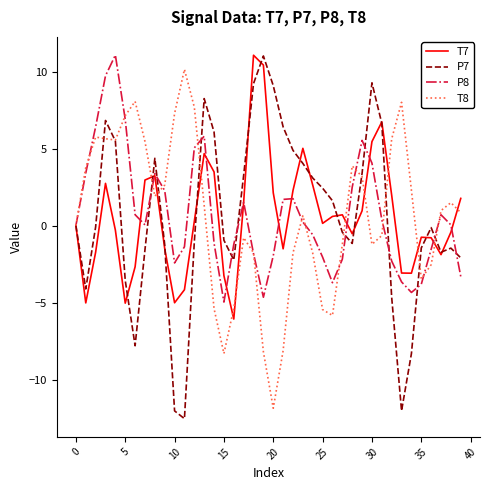

Rank the series by their average value, from highest to lowest.

P8, T8, P7, T7